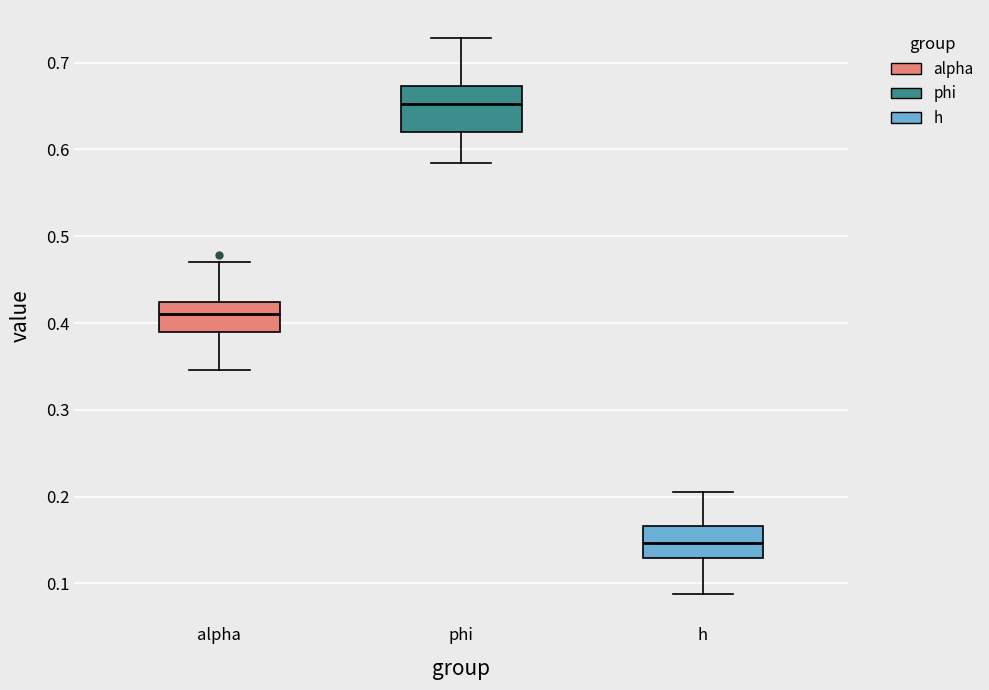

Reading left to right, transcribe this box plot: for each box, give where its median line is, the range the box spans, and where its two whiskers end, as read against the y-axis. The values are not printed on the chart, so give them approximately, as read against the axis.

alpha: median 0.41, box 0.39 to 0.42, whiskers 0.35 to 0.47
phi: median 0.65, box 0.62 to 0.67, whiskers 0.58 to 0.73
h: median 0.15, box 0.13 to 0.17, whiskers 0.09 to 0.21